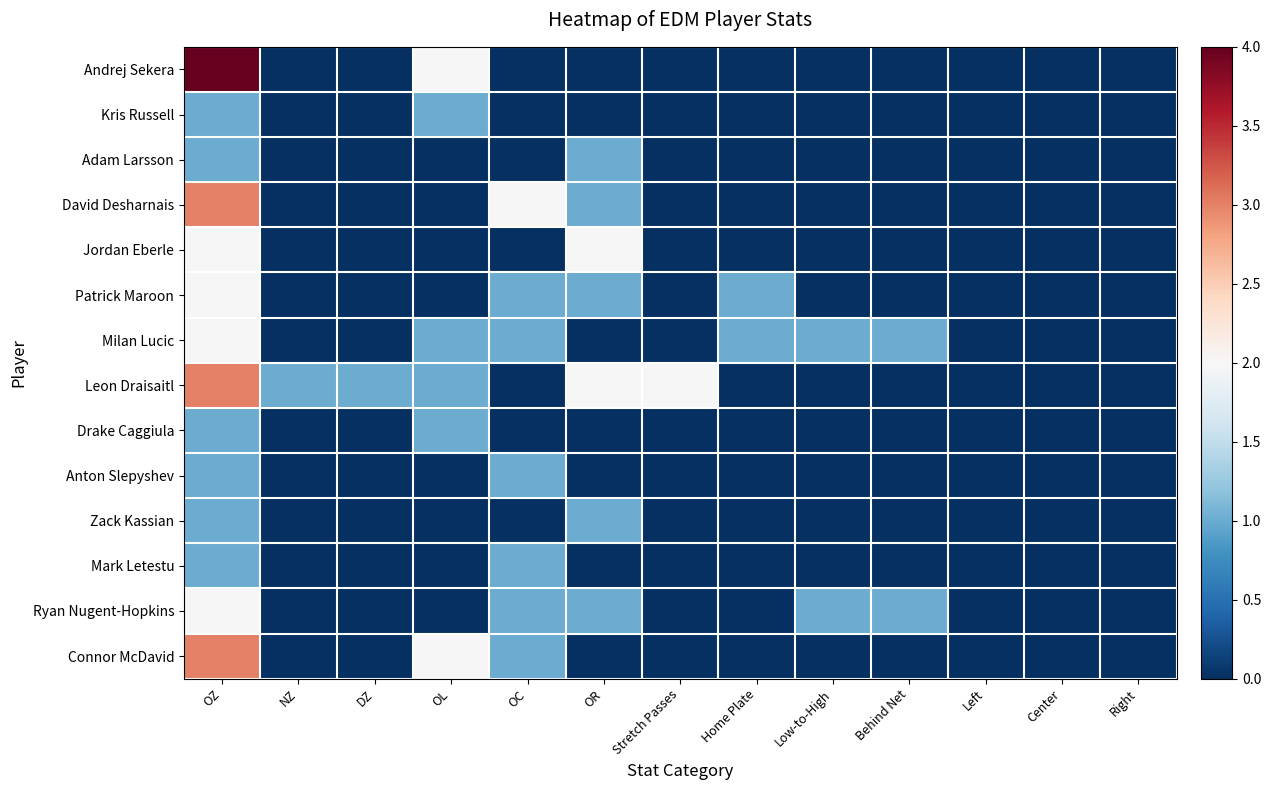

Which series has the largest total across all categories?

Leon Draisaitl